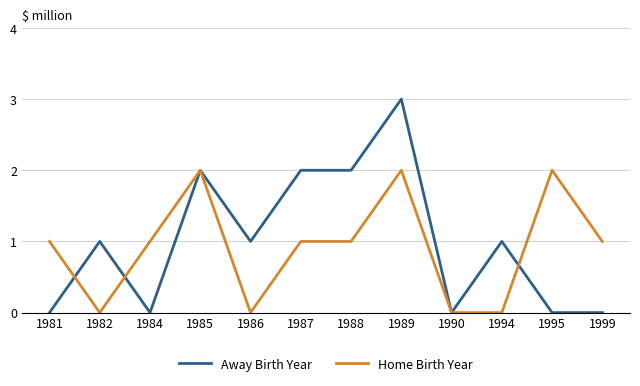

What is the sum of the Away Birth Year values at 1986 and 1988?

3